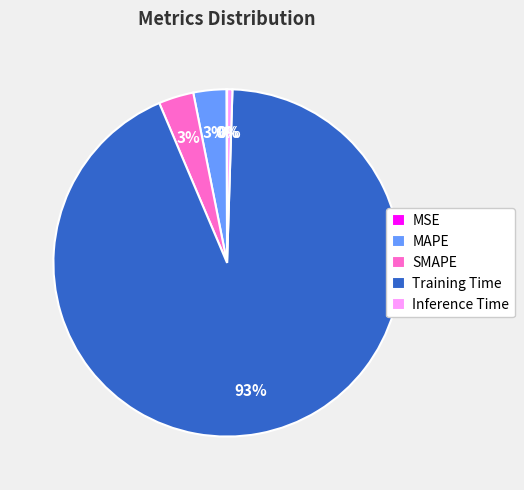

Which category has the biggest portion of the pie?

Training Time